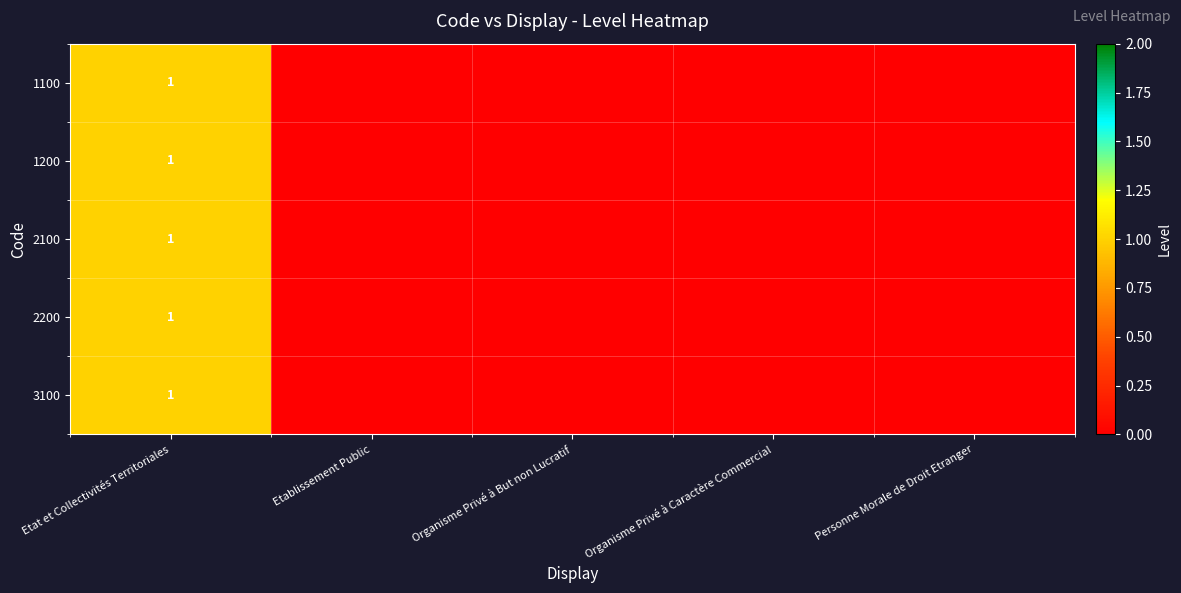

Where is 2200 nearest to the value 0?

Etablissement Public